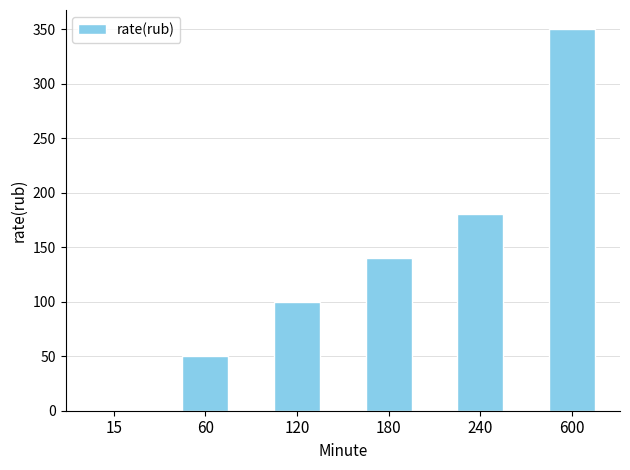

The chart shows a value of 140 at 180. True or false?

True